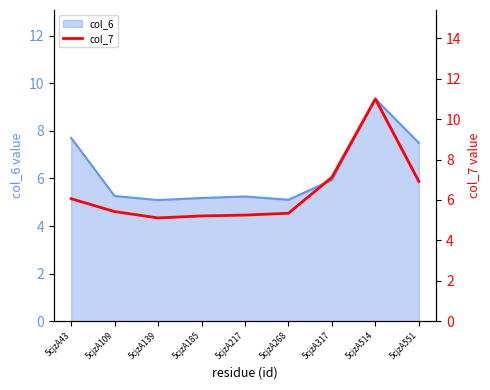

At which label does col_6 reach its peak?

5cjzA514